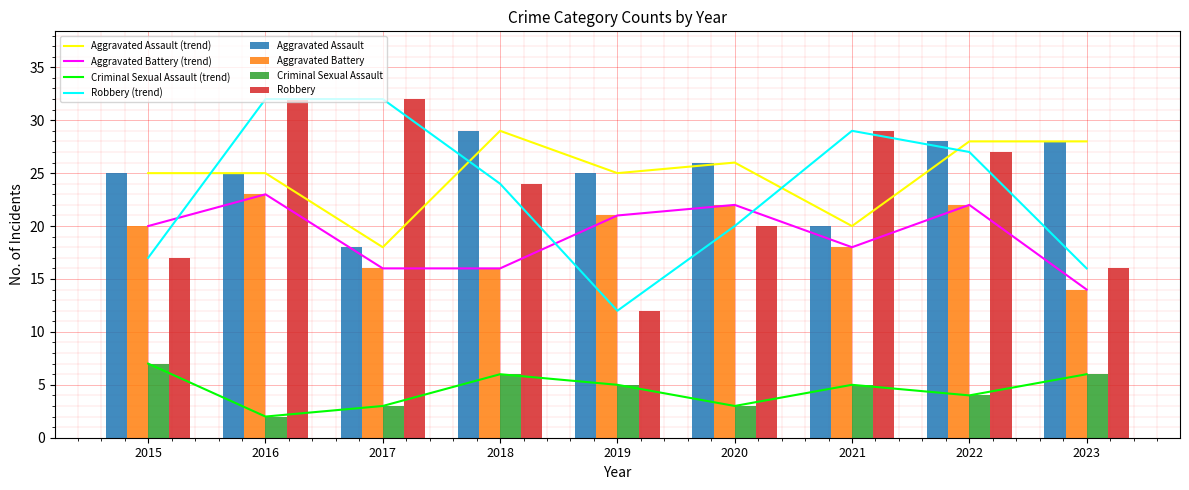

Reading left to right, transcribe all the data shown in this chart.

Aggravated Assault: 25	25	18	29	25	26	20	28	28
Aggravated Battery: 20	23	16	16	21	22	18	22	14
Criminal Sexual Assault: 7	2	3	6	5	3	5	4	6
Robbery: 17	32	32	24	12	20	29	27	16